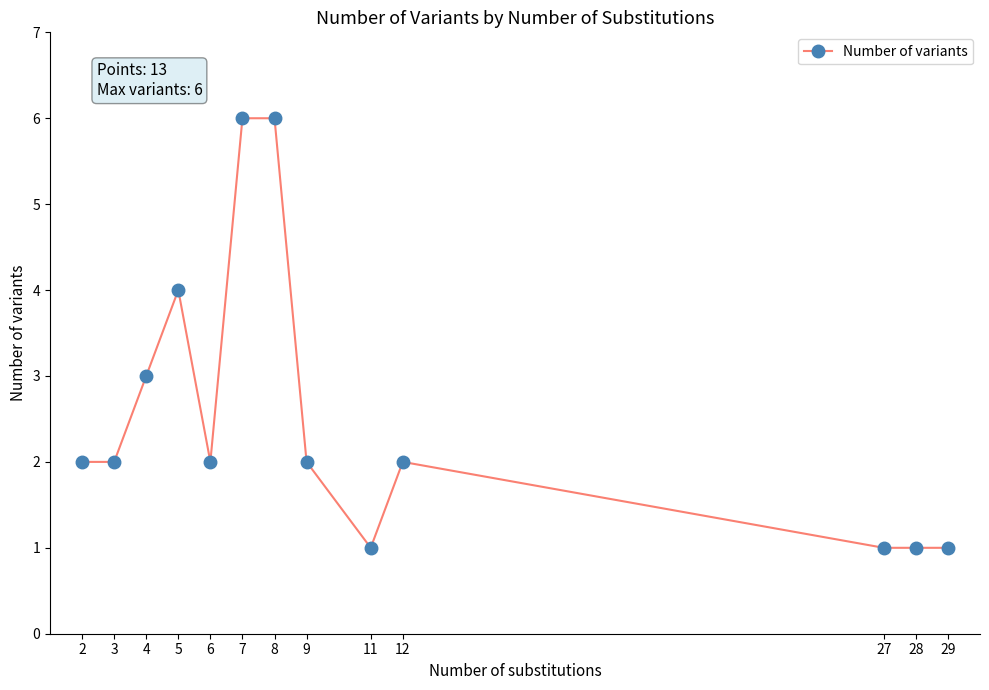

Reading left to right, what are all the values shown in this chart?

2=2	3=2	4=3	5=4	6=2	7=6	8=6	9=2	11=1	12=2	27=1	28=1	29=1